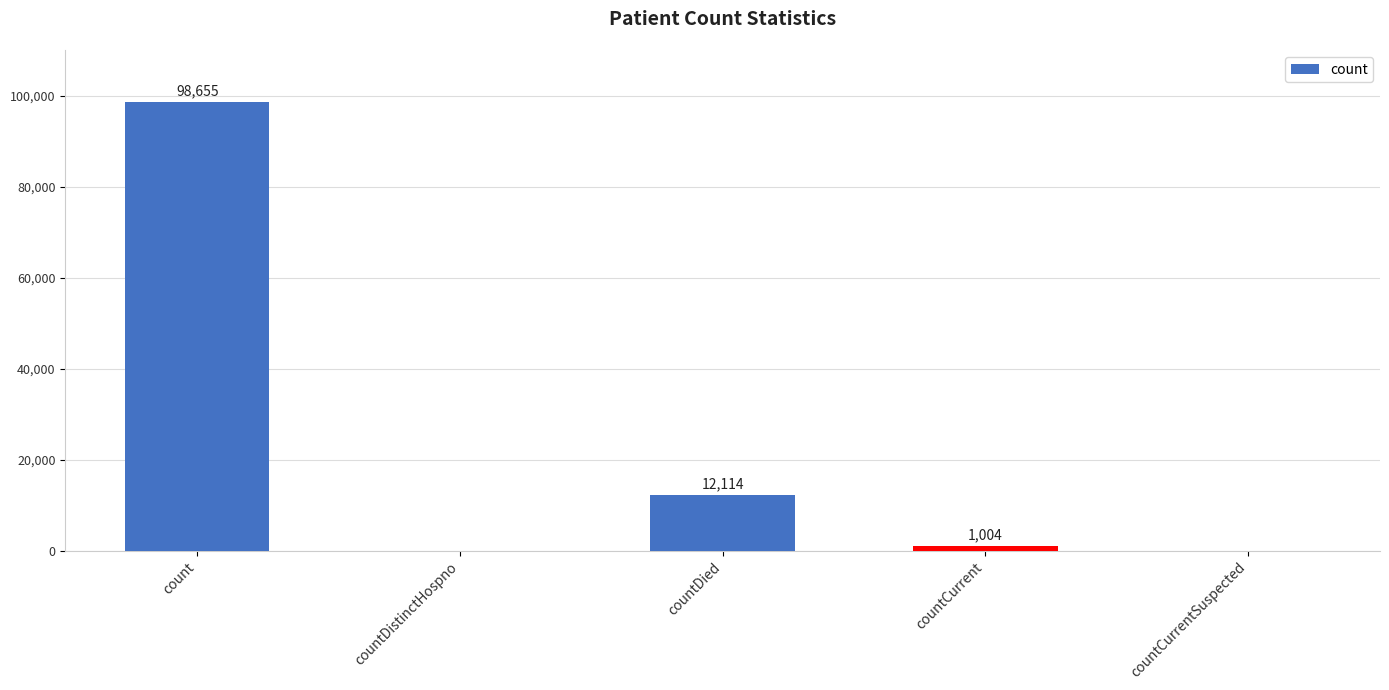

Is it true that the value at countCurrent is 1004?

True